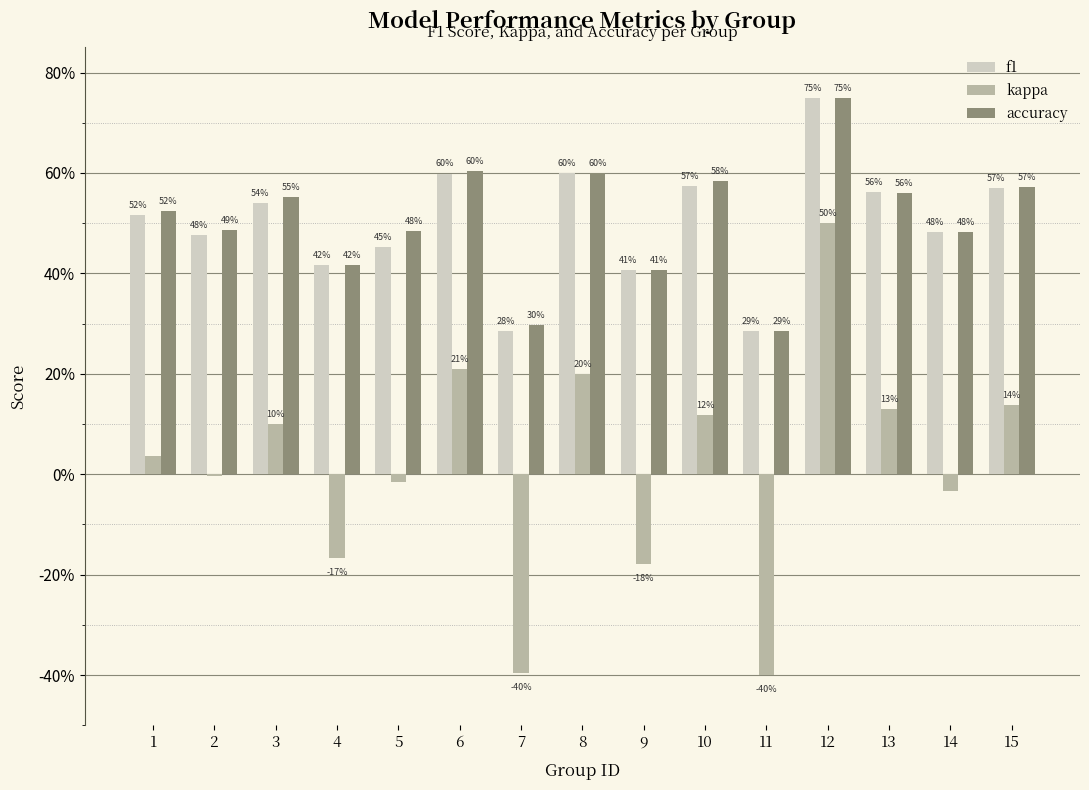

Where is f1 nearest to the value 0?

7